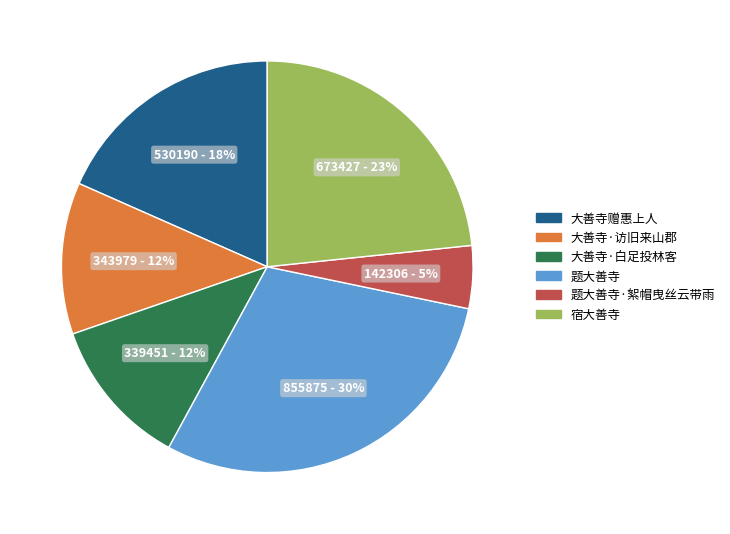

Does any single category account for the majority?

No